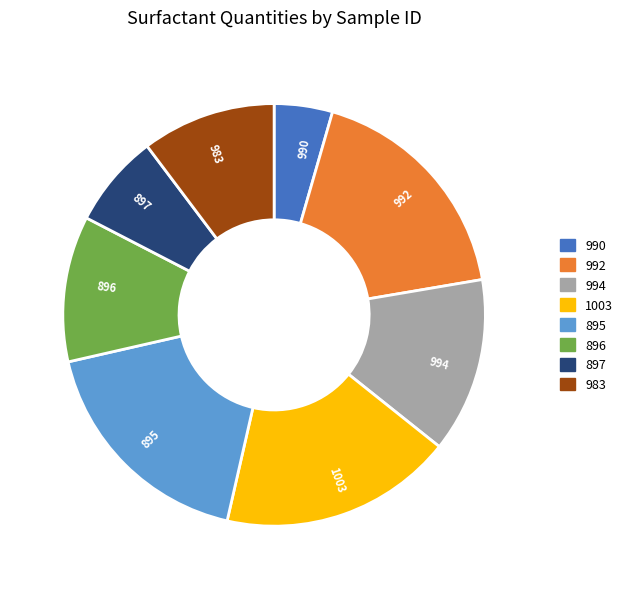

Approximately how many times larger is the value at 992 compared to 896?

1.6